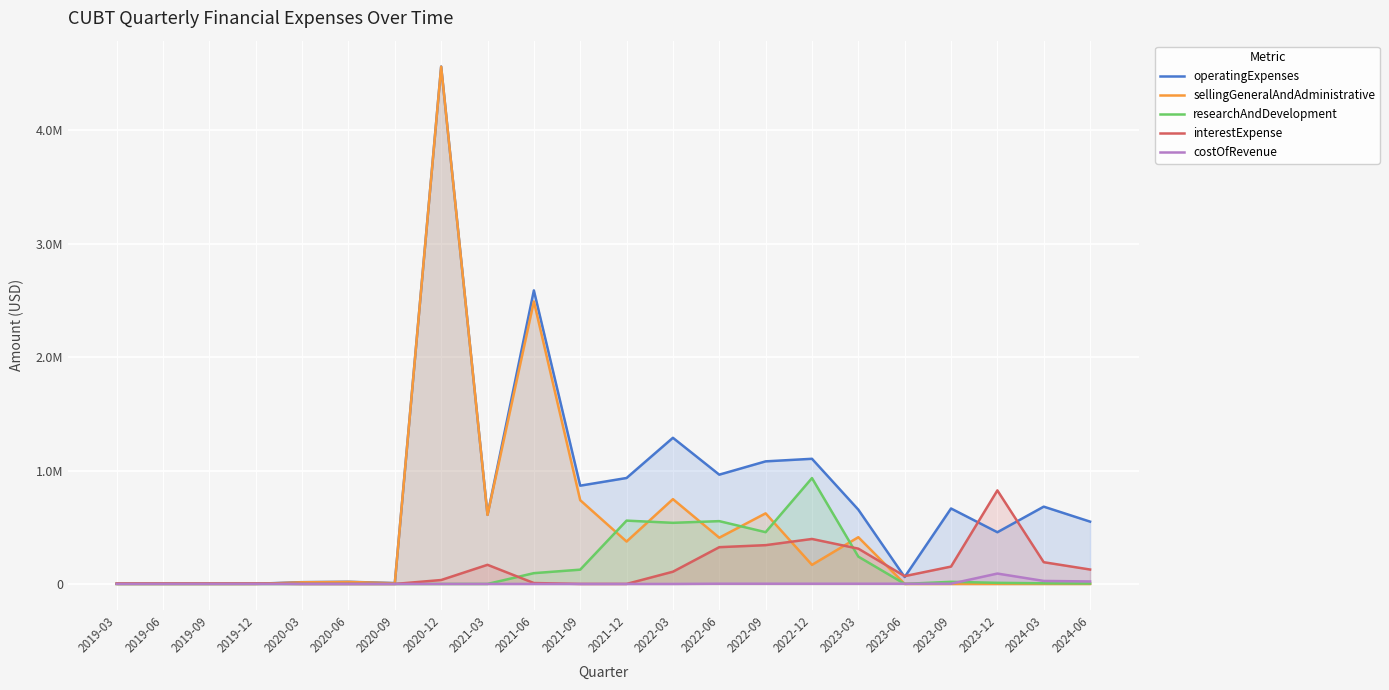

Does the chart display data point markers on the line(s)?

No